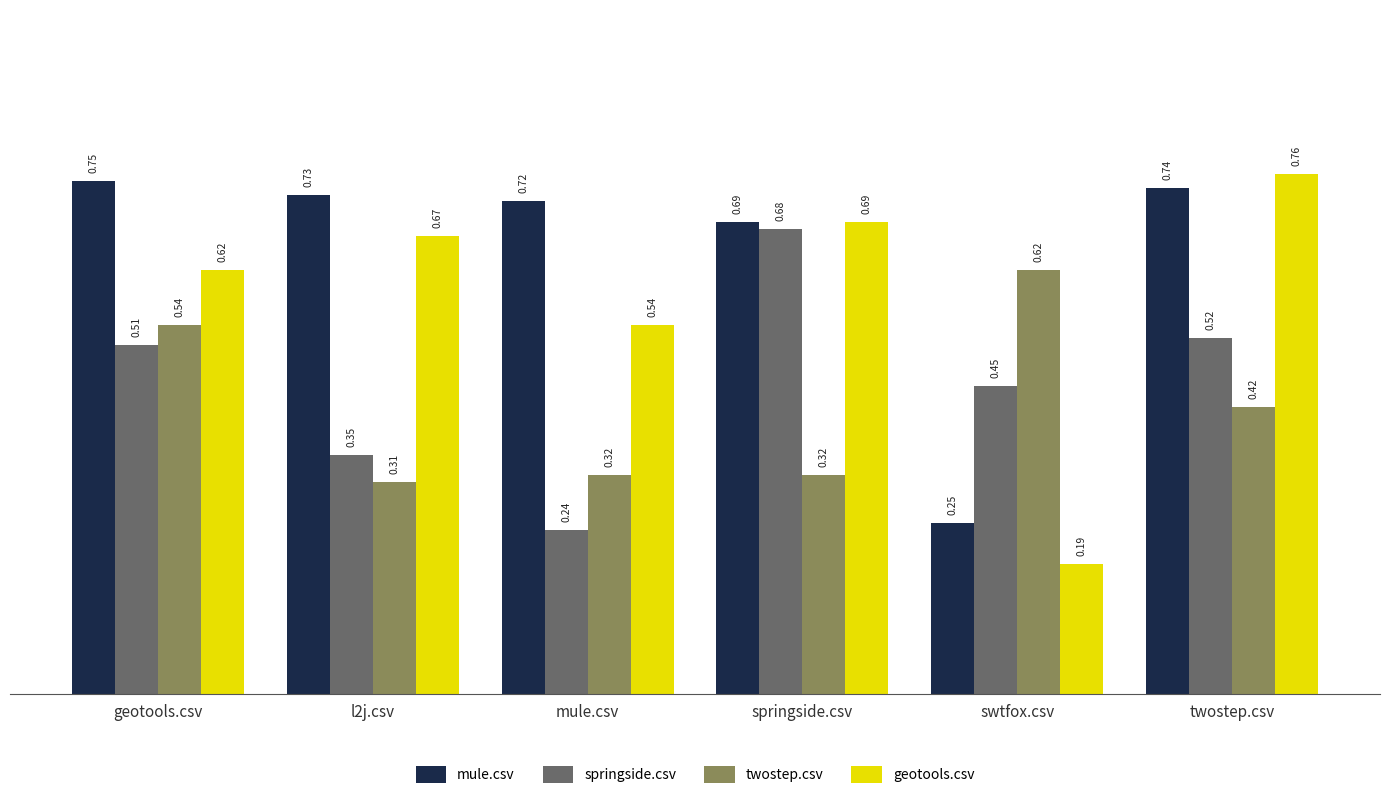

Are the bars grouped side by side (vs. stacked)?

Yes